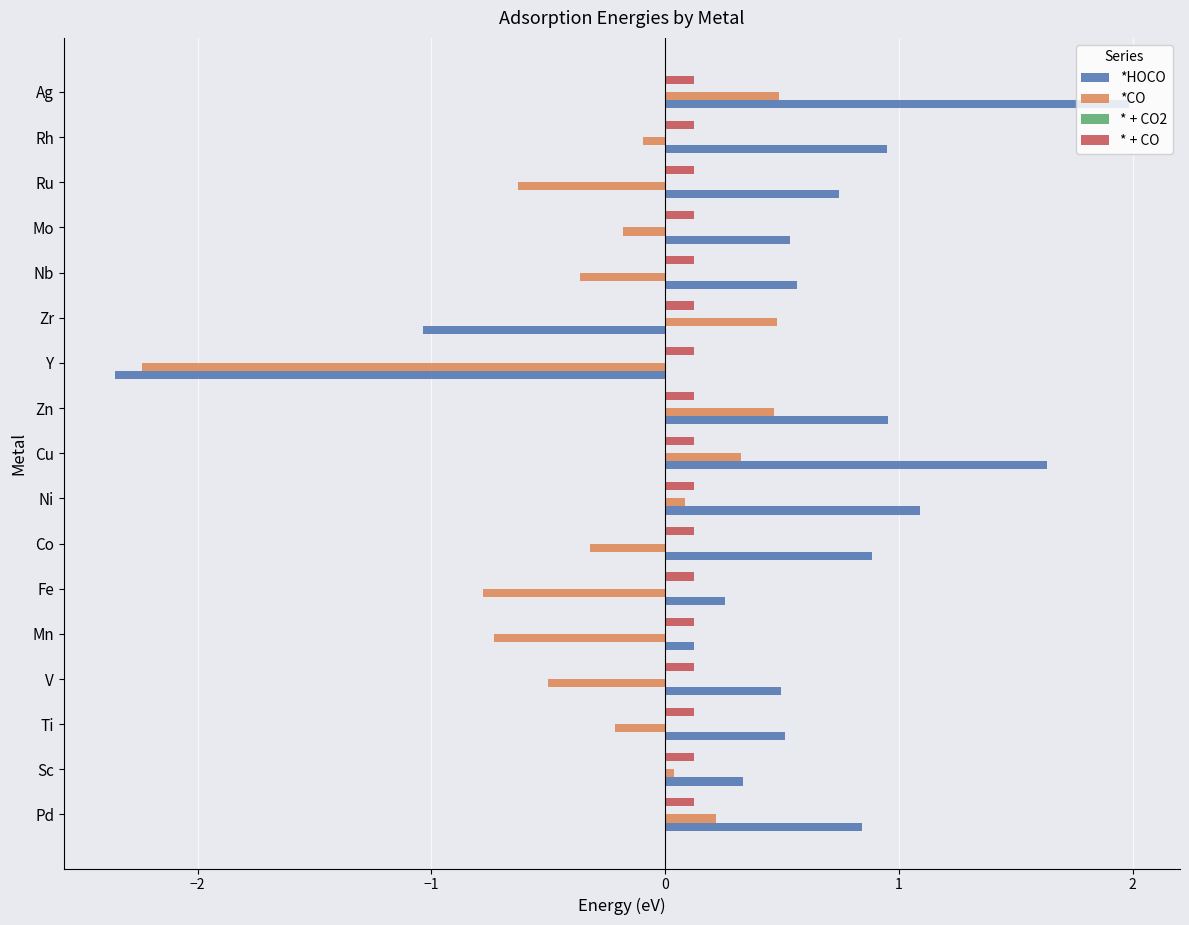

What is the difference between the highest and lowest values at Zr?

1.5